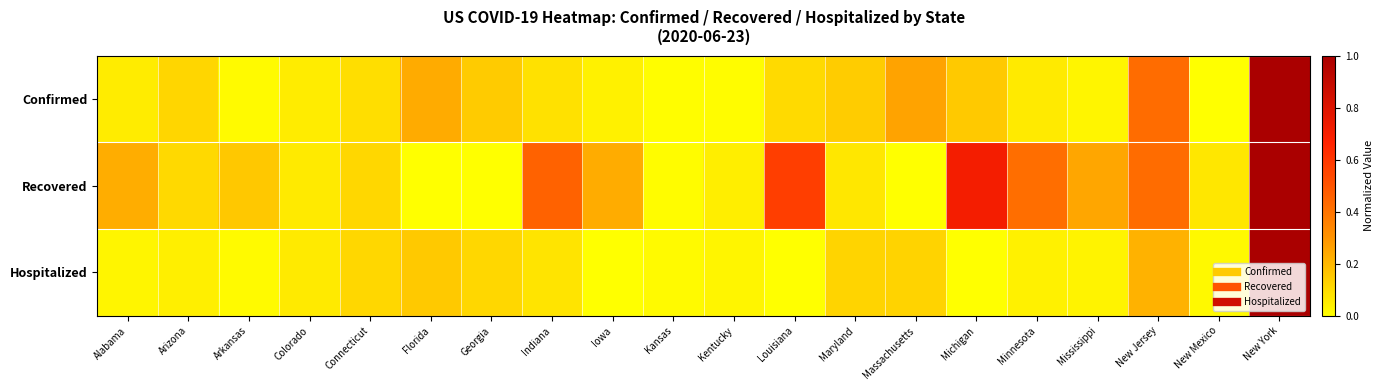

Reading left to right, transcribe all the data shown in this chart.

Confirmed: Alabama=0.1	Arizona=0.1	Arkansas=0.0	Colorado=0.1	Connecticut=0.1	Florida=0.2	Georgia=0.1	Indiana=0.1	Iowa=0.0	Kansas=0.0	Kentucky=0.0	Louisiana=0.1	Maryland=0.1	Massachusetts=0.3	Michigan=0.2	Minnesota=0.1	Mississippi=0.0	New Jersey=0.4	New Mexico=0.0	New York=1.0
Recovered: Alabama=0.2	Arizona=0.1	Arkansas=0.2	Colorado=0.1	Connecticut=0.1	Florida=0.0	Georgia=0.0	Indiana=0.5	Iowa=0.2	Kansas=0.0	Kentucky=0.1	Louisiana=0.6	Maryland=0.1	Massachusetts=0.0	Michigan=0.7	Minnesota=0.4	Mississippi=0.2	New Jersey=0.4	New Mexico=0.1	New York=1.0
Hospitalized: Alabama=0.0	Arizona=0.0	Arkansas=0.0	Colorado=0.1	Connecticut=0.1	Florida=0.1	Georgia=0.1	Indiana=0.1	Iowa=0.0	Kansas=0.0	Kentucky=0.0	Louisiana=0.0	Maryland=0.1	Massachusetts=0.1	Michigan=0.0	Minnesota=0.0	Mississippi=0.0	New Jersey=0.2	New Mexico=0.0	New York=1.0